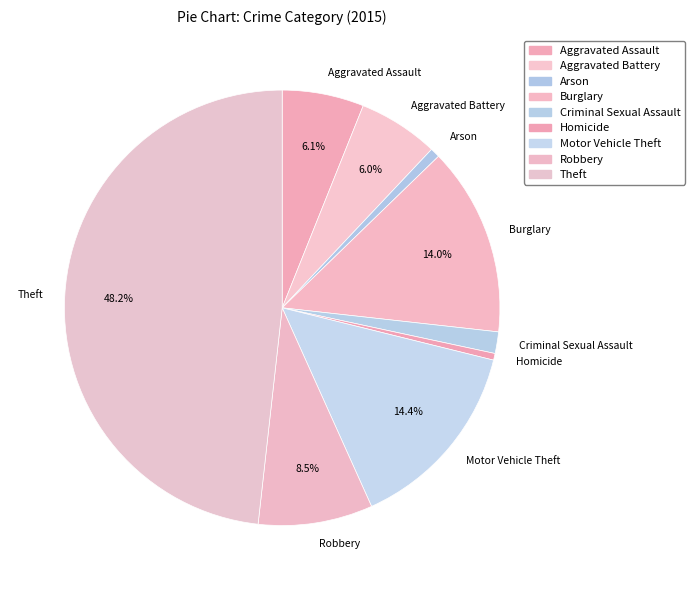

How much of the chart is everything except Motor Vehicle Theft?

85.6%